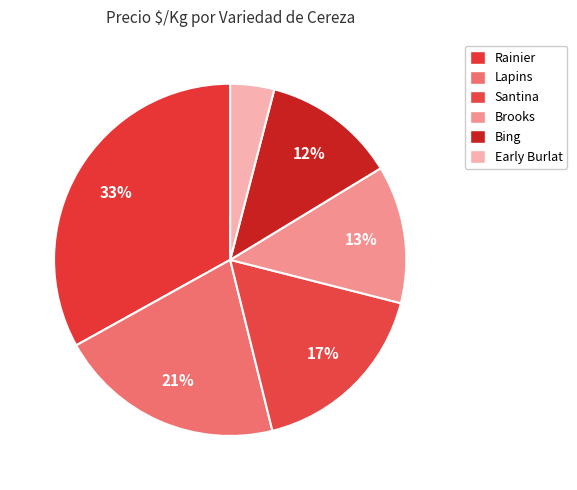

Count the number of slices in the pie.

6